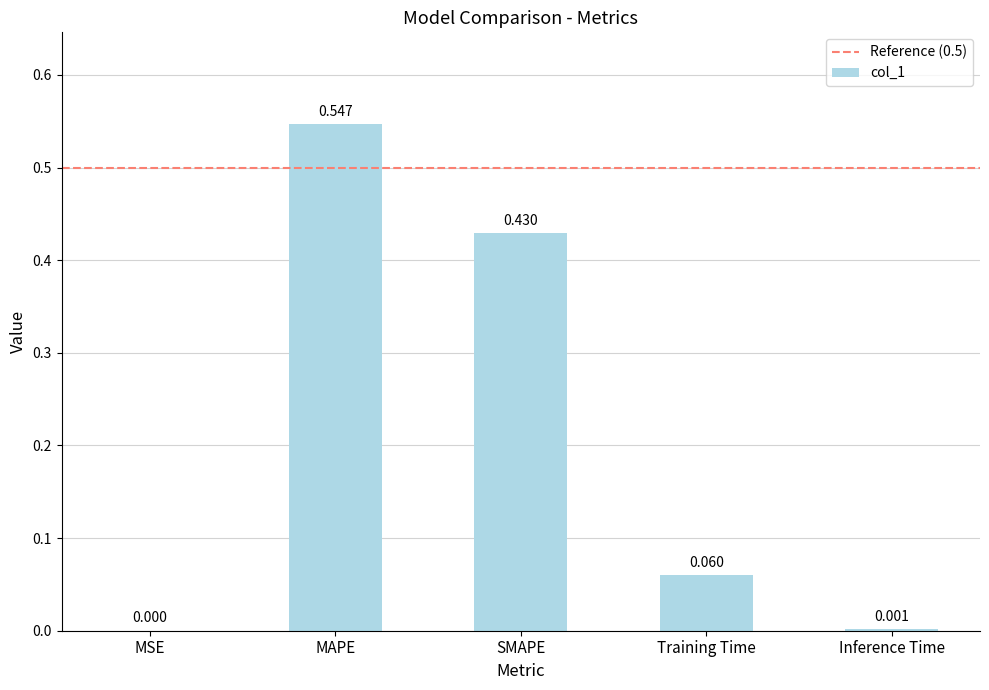

Between MAPE and Training Time, which is larger?

MAPE